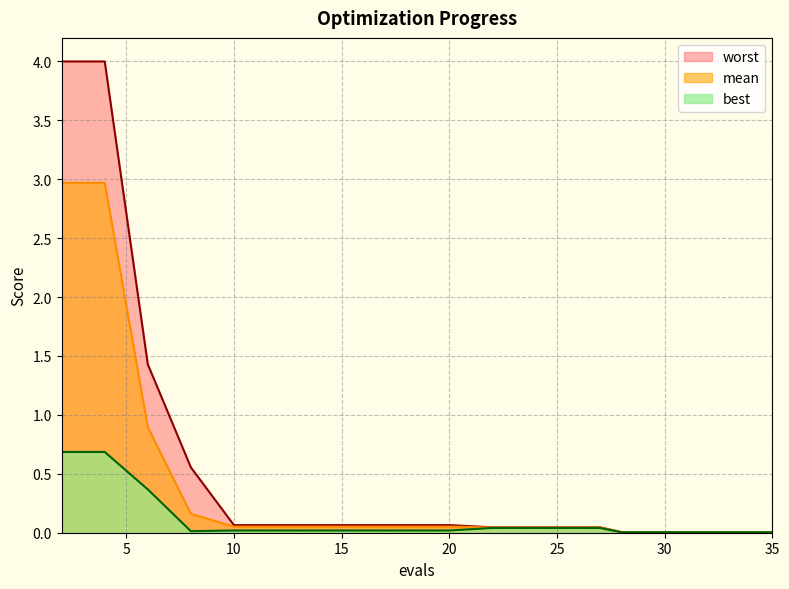

True or false: worst and best cross at least once.

False